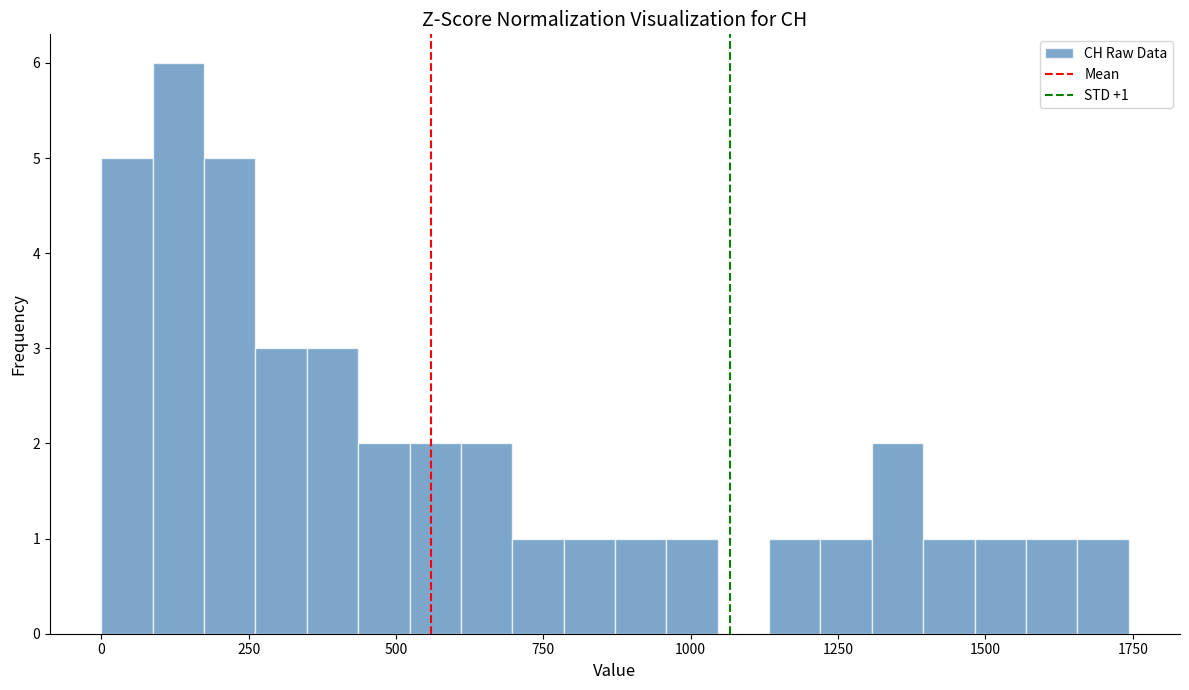

Read against the x-axis, roughly where is the centre of the tallest bar?

150